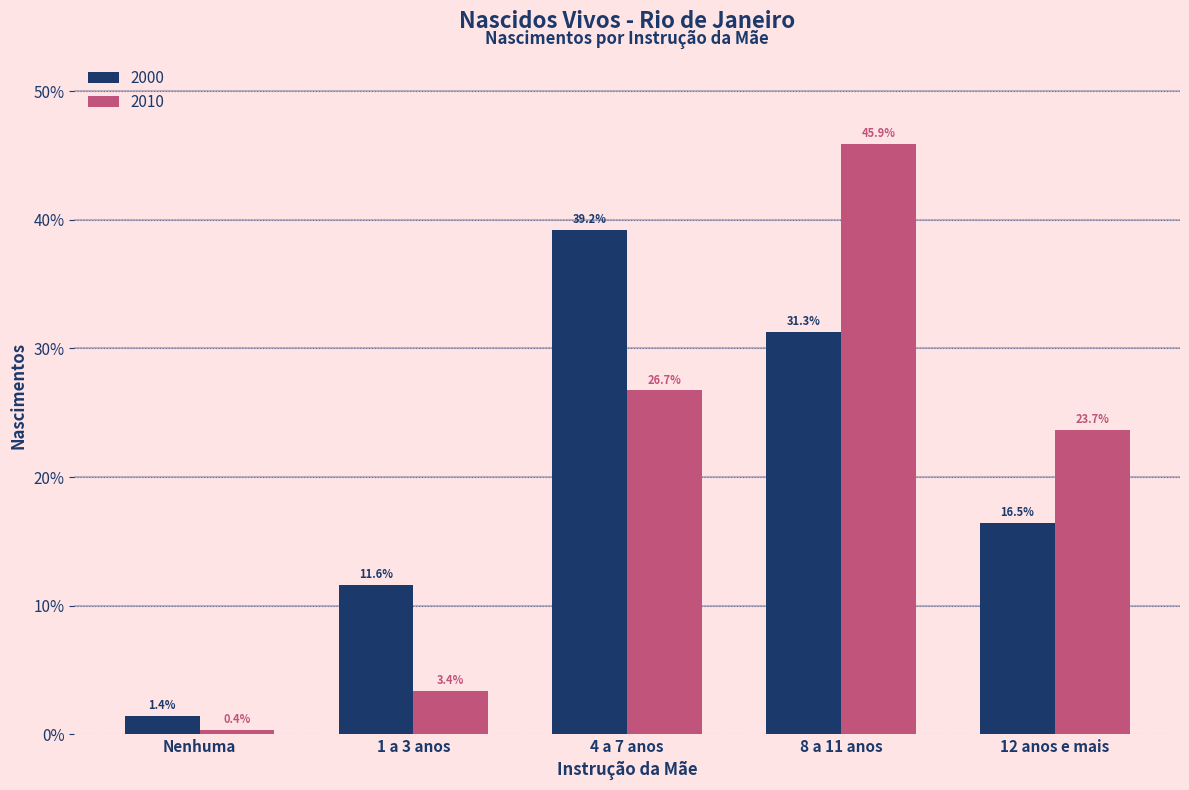

Reading right to left, list all the values displayed in this chart.

2000: 12 anos e mais=16.5	8 a 11 anos=31.3	4 a 7 anos=39.2	1 a 3 anos=11.6	Nenhuma=1.4
2010: 12 anos e mais=23.7	8 a 11 anos=45.9	4 a 7 anos=26.7	1 a 3 anos=3.4	Nenhuma=0.4